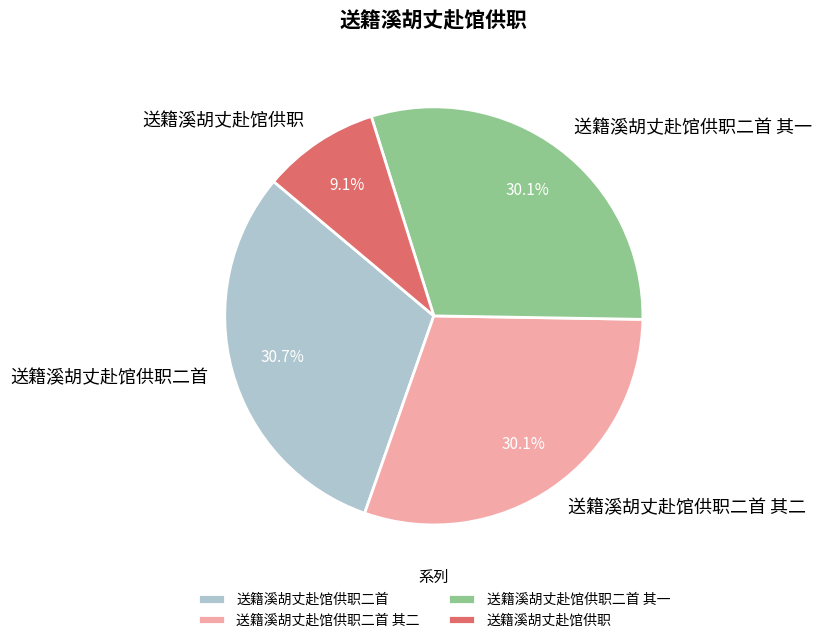

True or false: 送籍溪胡丈赴馆供职二首 accounts for 25% of the total.

False